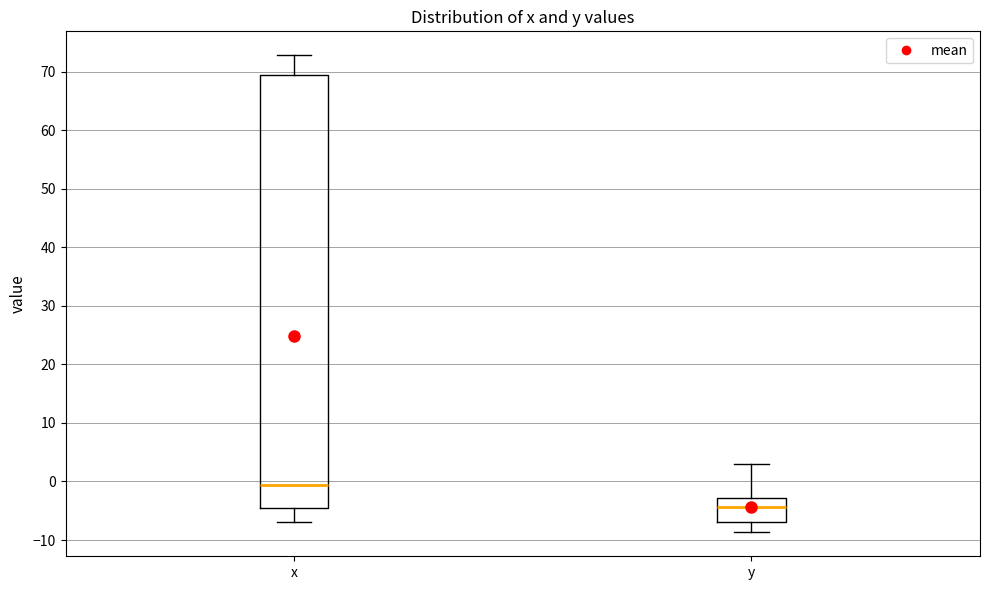

Reading left to right, transcribe this box plot: for each box, give where its median line is, the range the box spans, and where its two whiskers end, as read against the y-axis. The values are not printed on the chart, so give them approximately, as read against the axis.

x: median -1, box -5 to 69, whiskers -7 to 73
y: median -4, box -7 to -3, whiskers -9 to 3